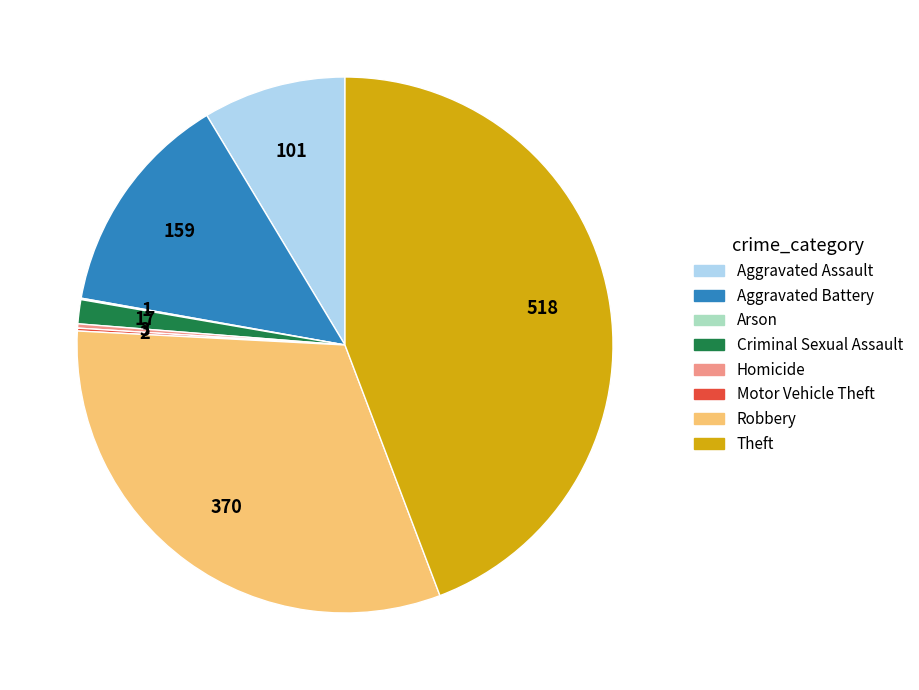

Approximately how many times larger is the value at Theft compared to Robbery?

1.4